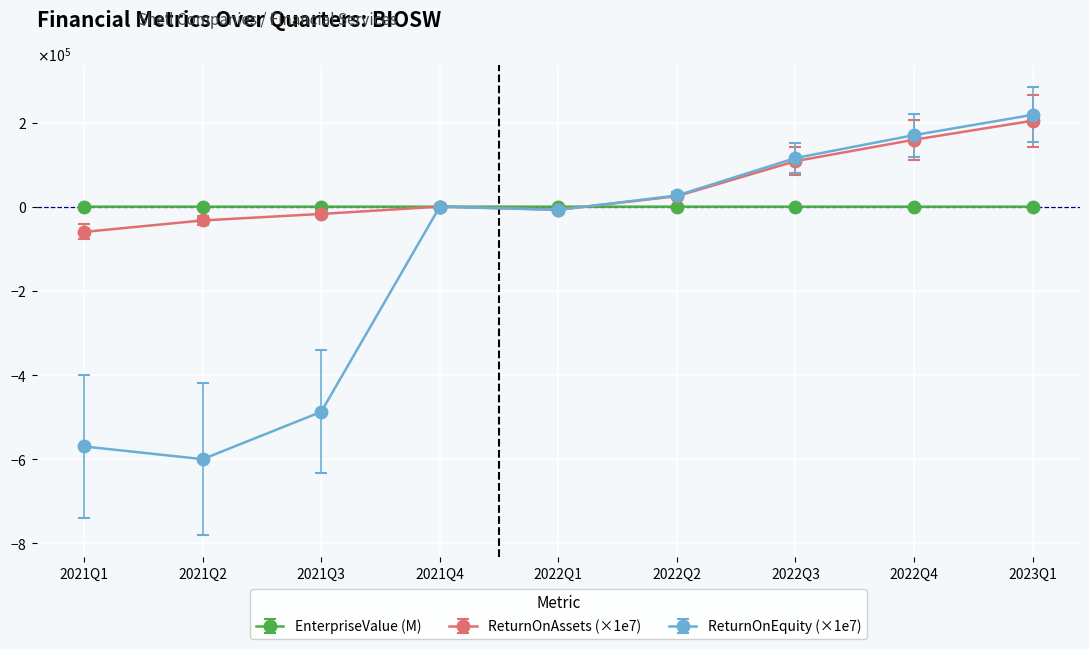

What is the label of the 5th point from the left?

2022Q1